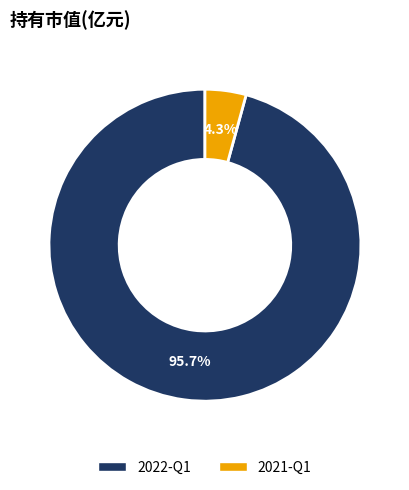

Is there a majority slice in this chart?

Yes